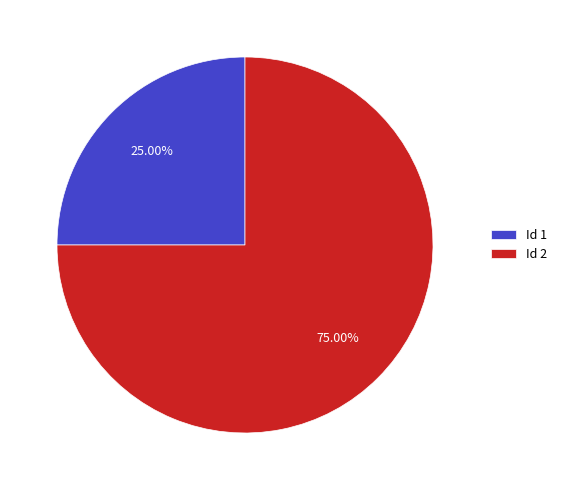

Which slice represents more than half of the pie?

Id 2